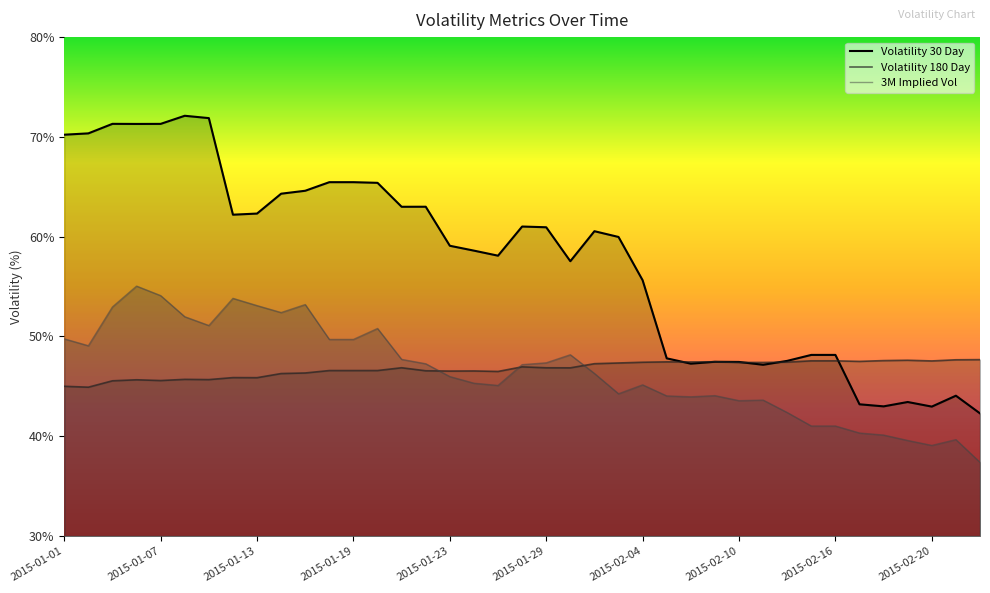

Which label corresponds to the largest value in the chart?

2015-01-08